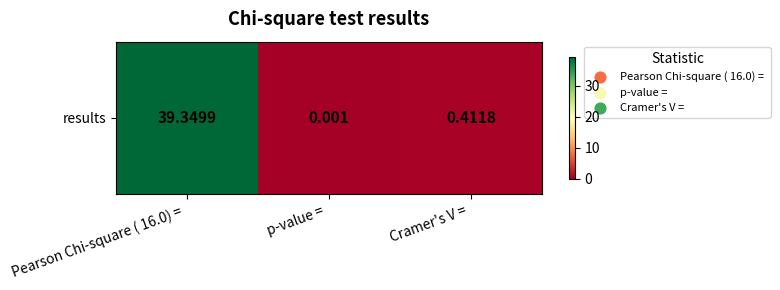

Is it true that the value at p-value =  is 0.0?

False